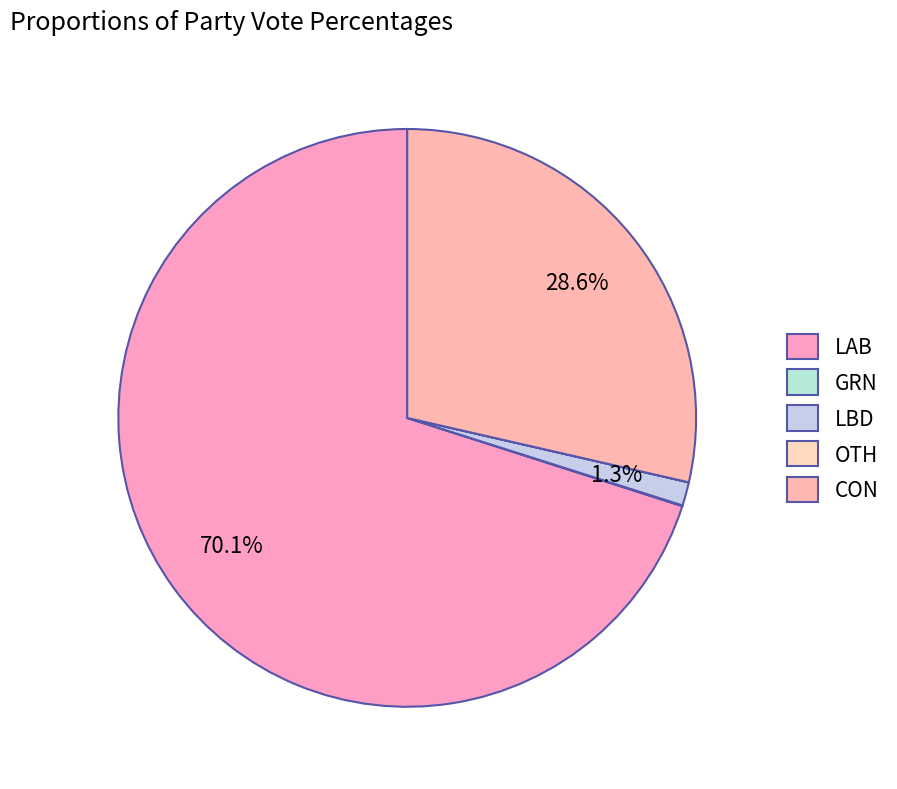

The LBD slice represents 7% of the pie. True or false?

False